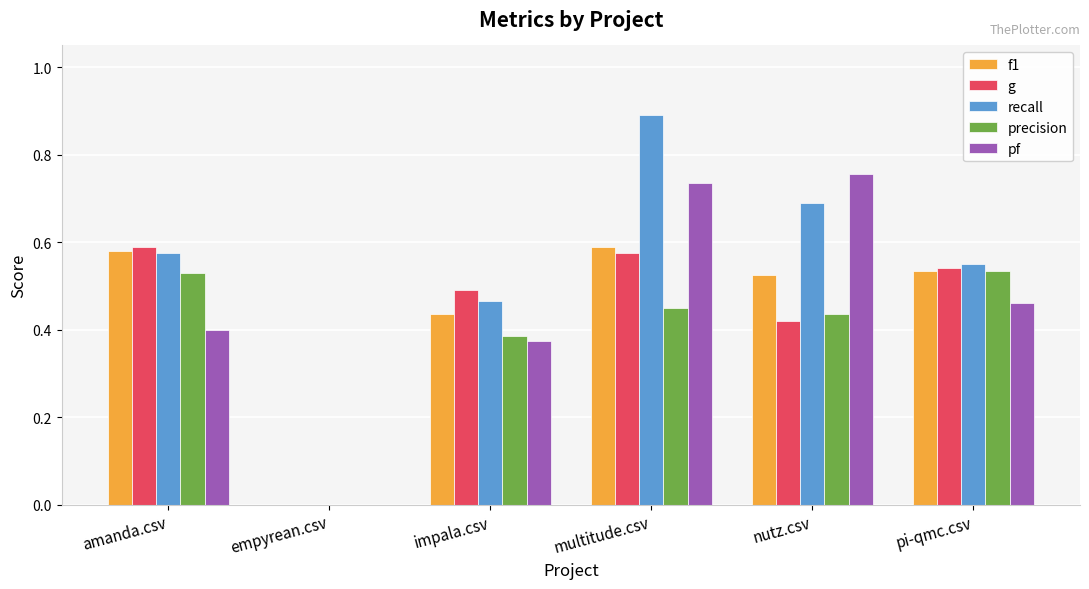

Is it true that recall equals 0.6 at multitude.csv?

False